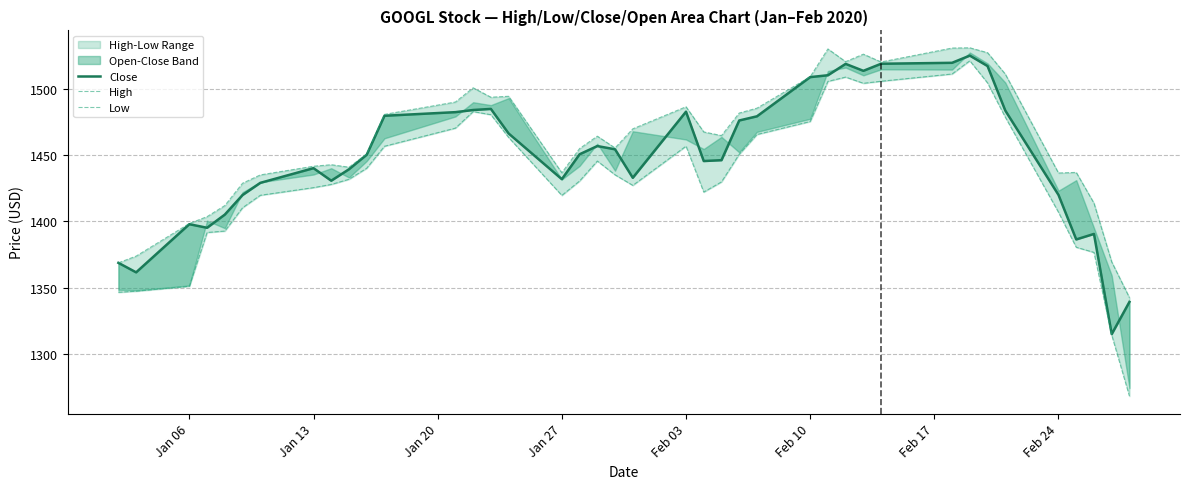

Is it true that Low equals 745.2 at Feb 03?

False